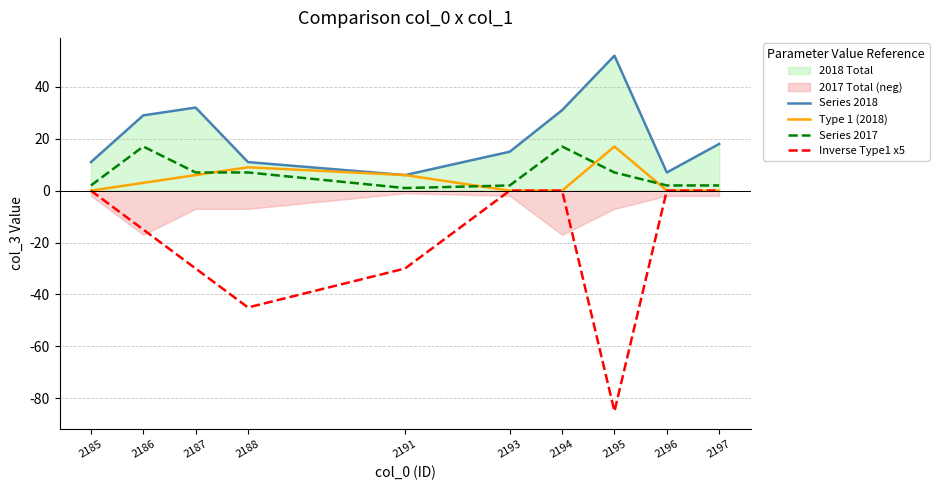

Is the value of Inverse Type1 x5 at 2193 greater than the value of Series 2018 at 2196?

No